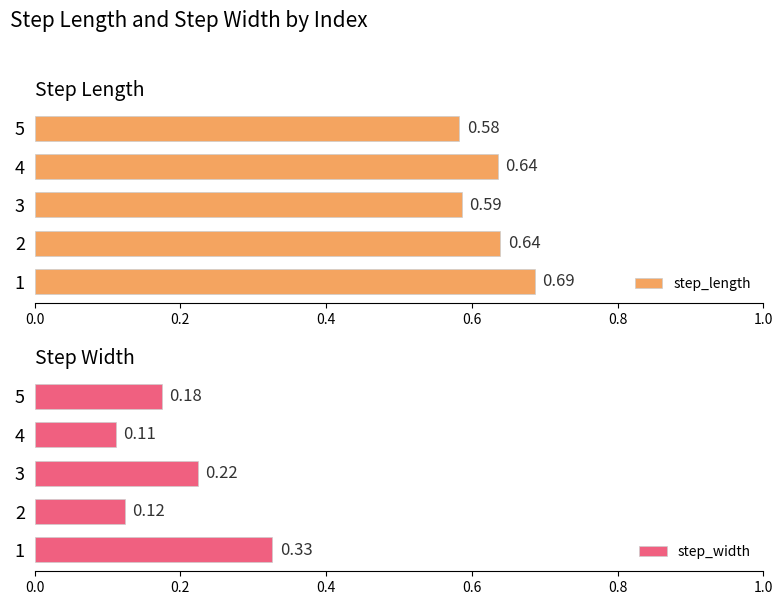

List the labels in order of step_width value, smallest first.

4, 2, 5, 3, 1